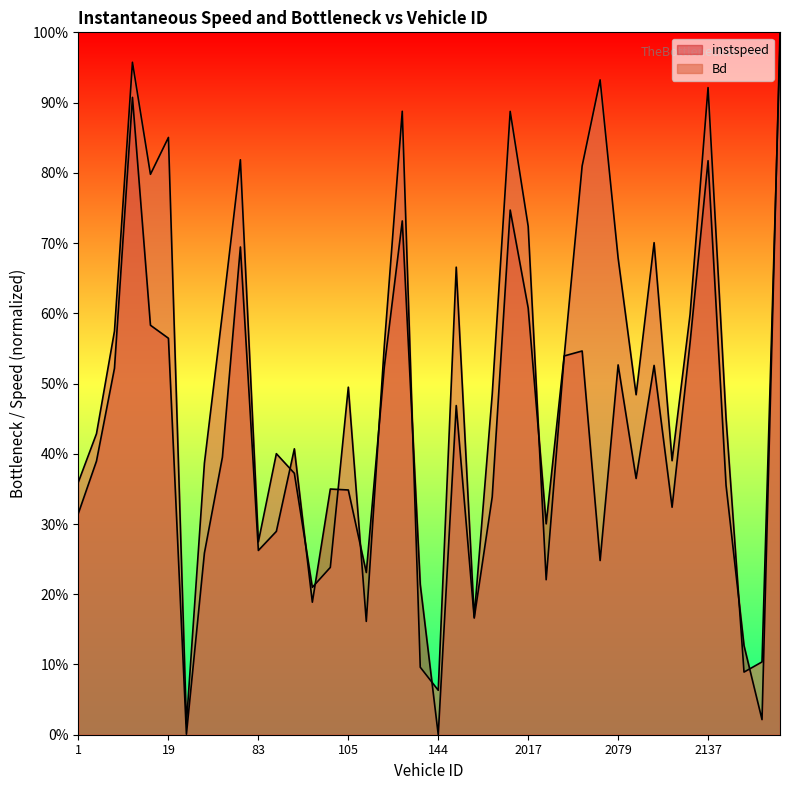

Between 78 and 87, which is larger?

78